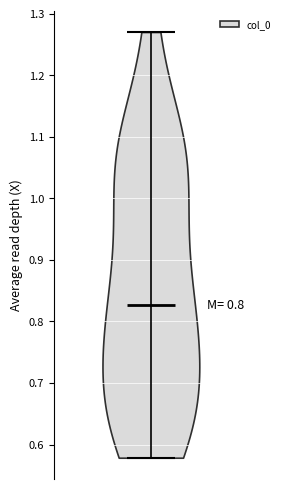

What is the highest point the violin reaches on the y-axis? The values are not printed on the chart, so give them approximately, as read against the axis.

1.27